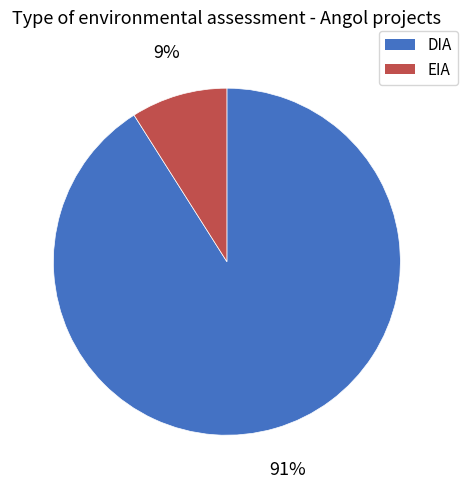

How many slices are in this pie chart?

2